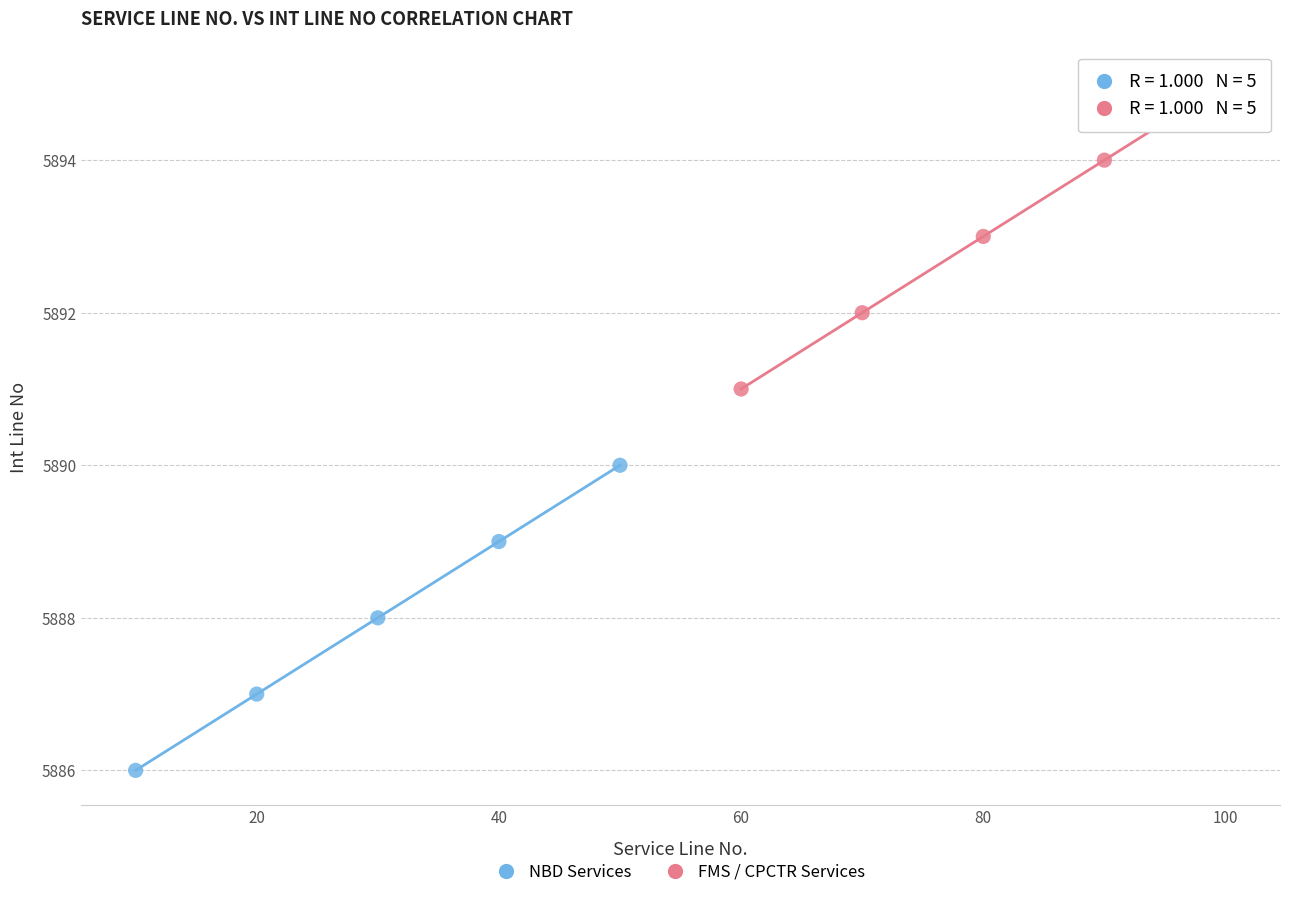

What are all the series names shown in the legend?

NBD Services, FMS / CPCTR Services